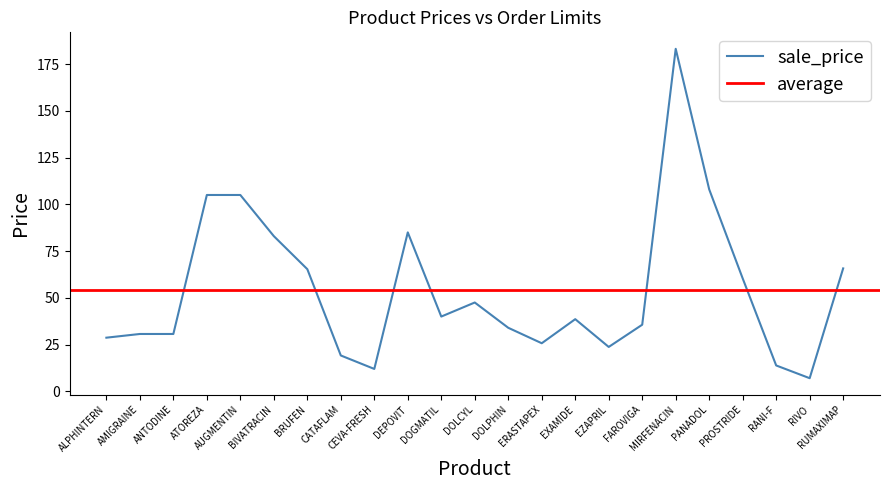

Count the number of categories in the chart.

23